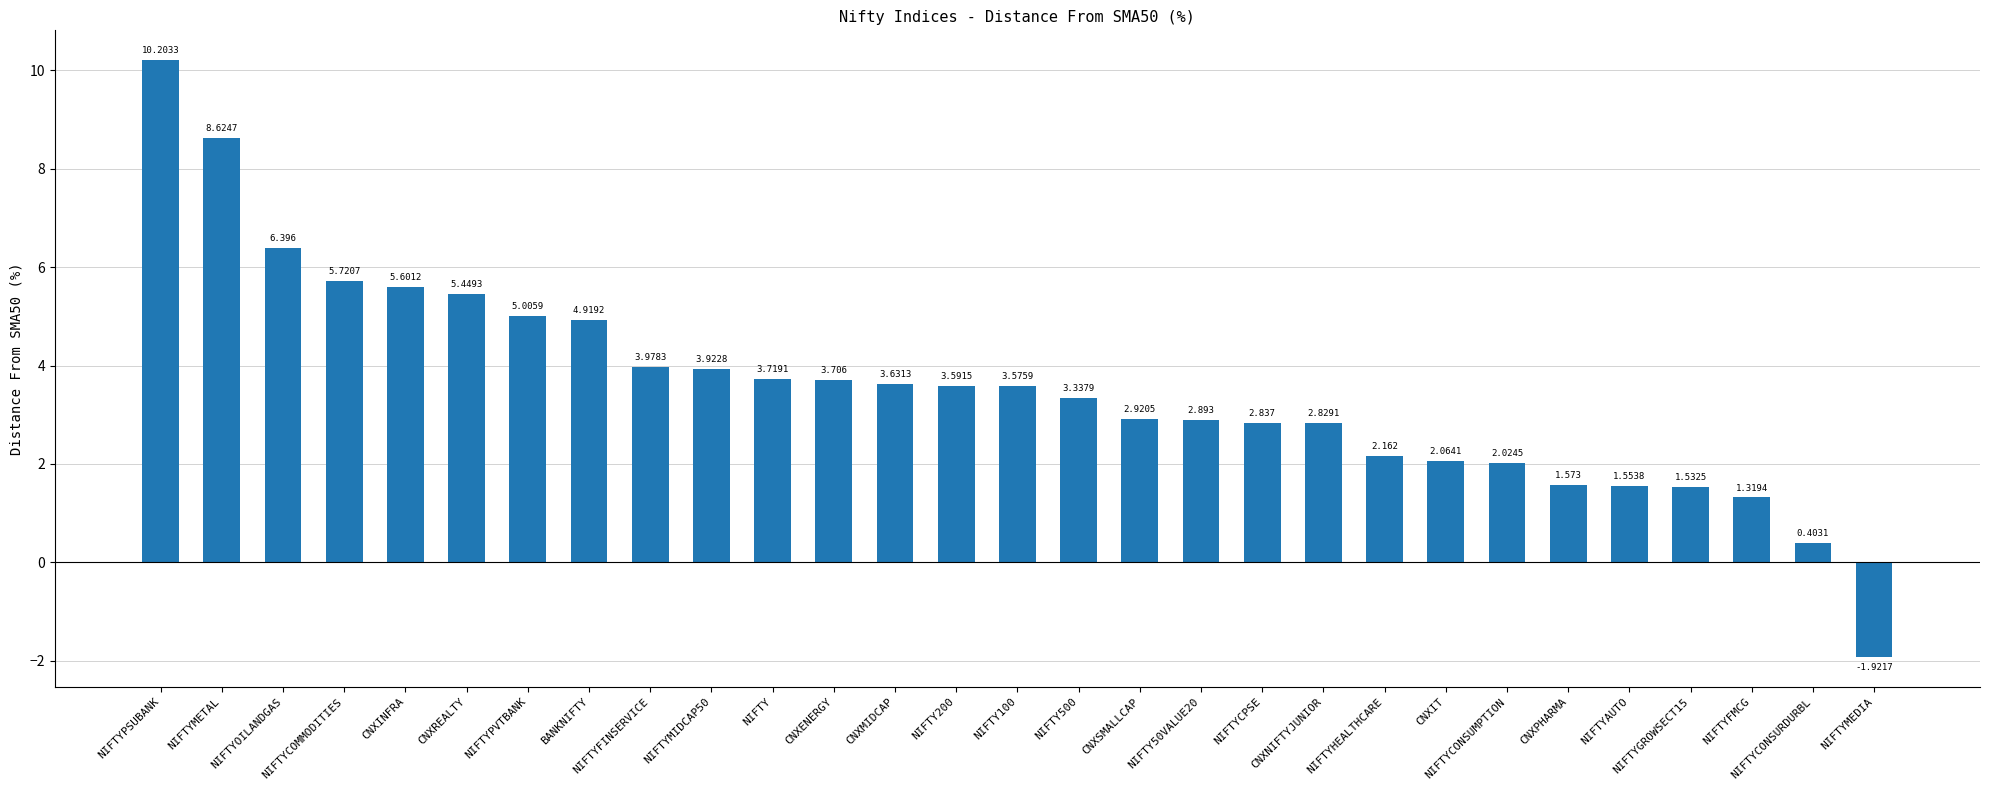

How many positive values are there?

28